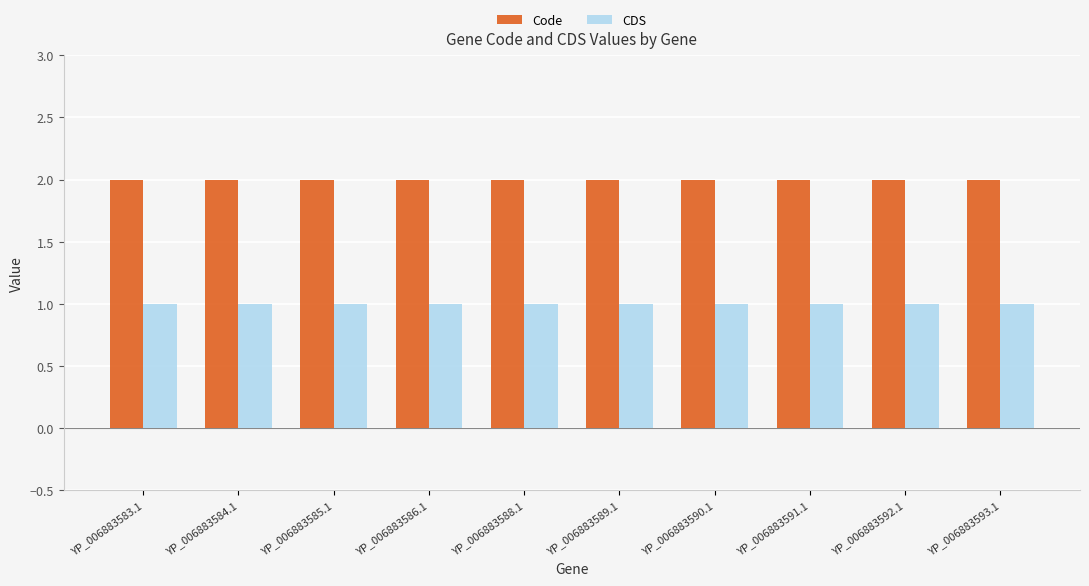

Reading right to left, list all the values displayed in this chart.

Code: YP_006883593.1=2	YP_006883592.1=2	YP_006883591.1=2	YP_006883590.1=2	YP_006883589.1=2	YP_006883588.1=2	YP_006883586.1=2	YP_006883585.1=2	YP_006883584.1=2	YP_006883583.1=2
CDS: YP_006883593.1=1	YP_006883592.1=1	YP_006883591.1=1	YP_006883590.1=1	YP_006883589.1=1	YP_006883588.1=1	YP_006883586.1=1	YP_006883585.1=1	YP_006883584.1=1	YP_006883583.1=1